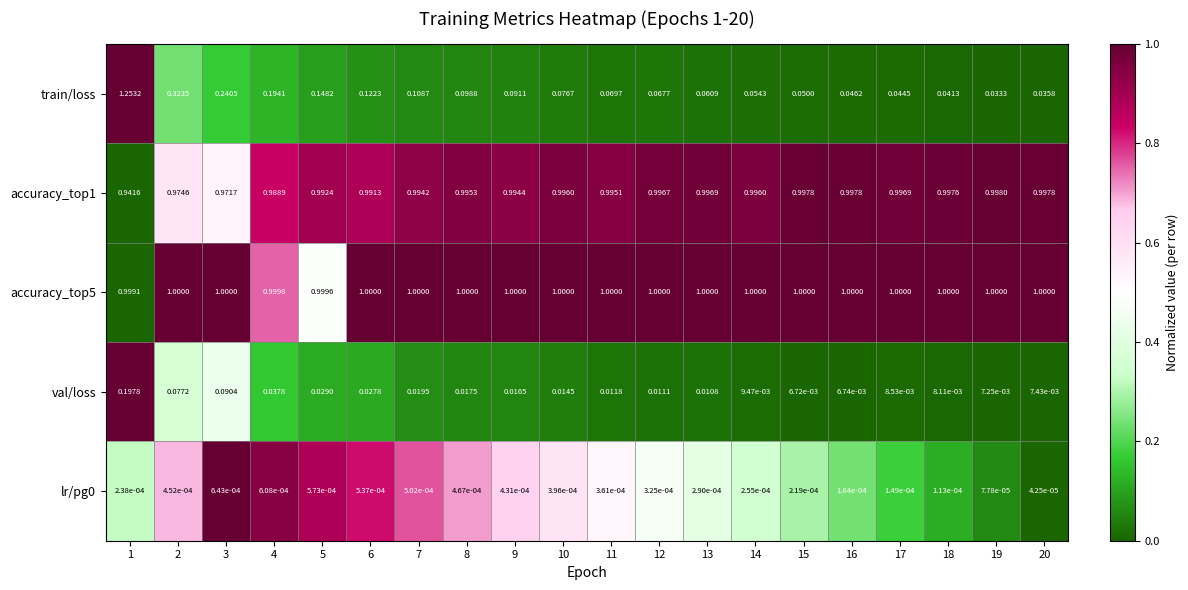

Is the value of accuracy_top1 at 7 greater than the value of accuracy_top5 at 9?

No